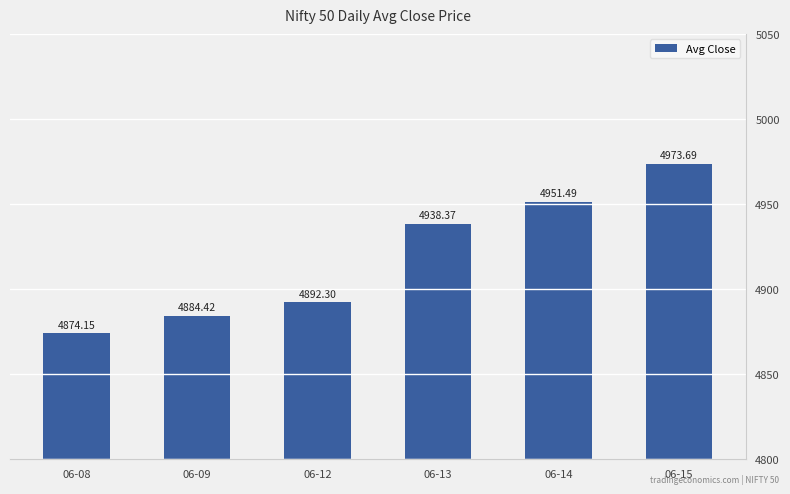

The chart shows a value of 2401.3 at 06-08. True or false?

False